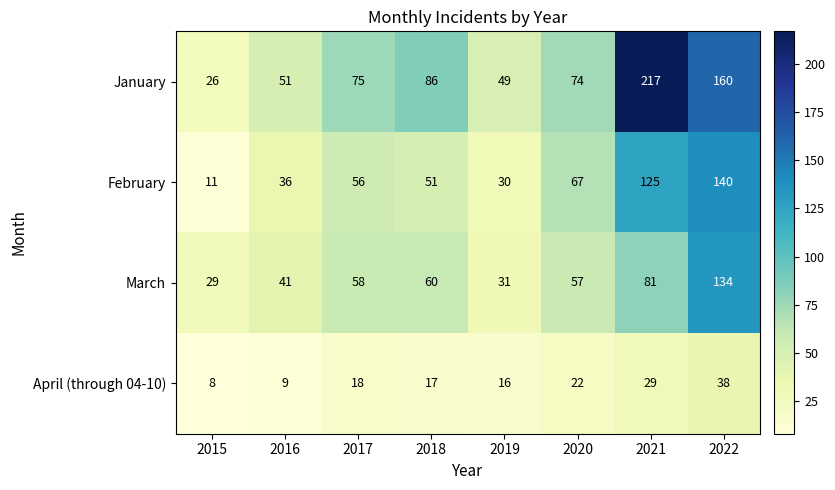

How many distinct data groups are displayed?

4